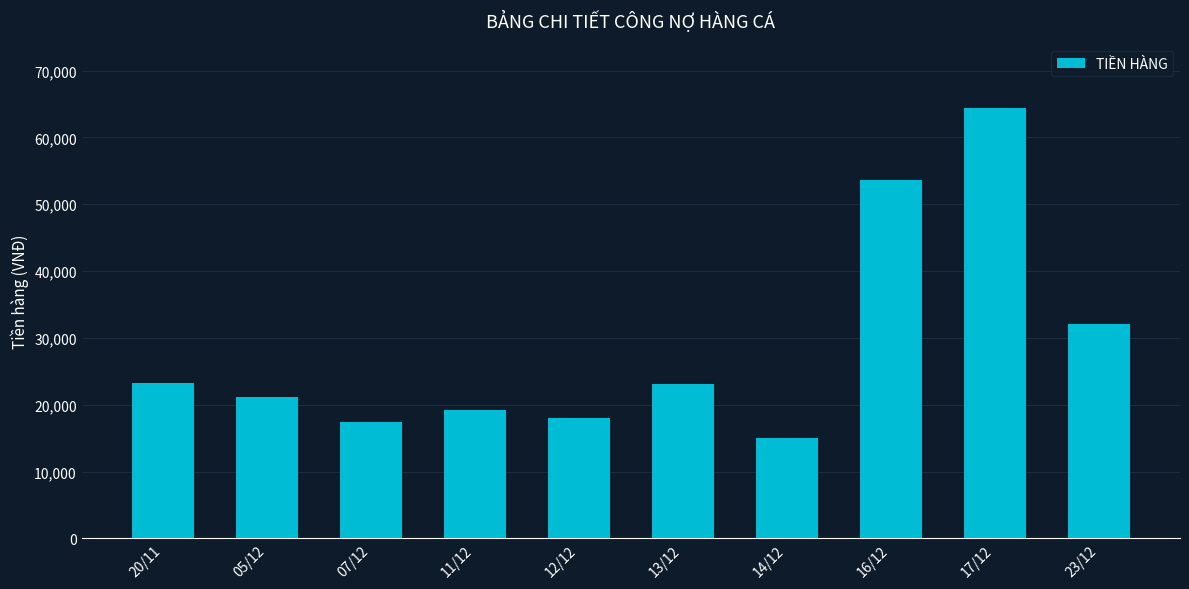

How many data points does each series have?

10